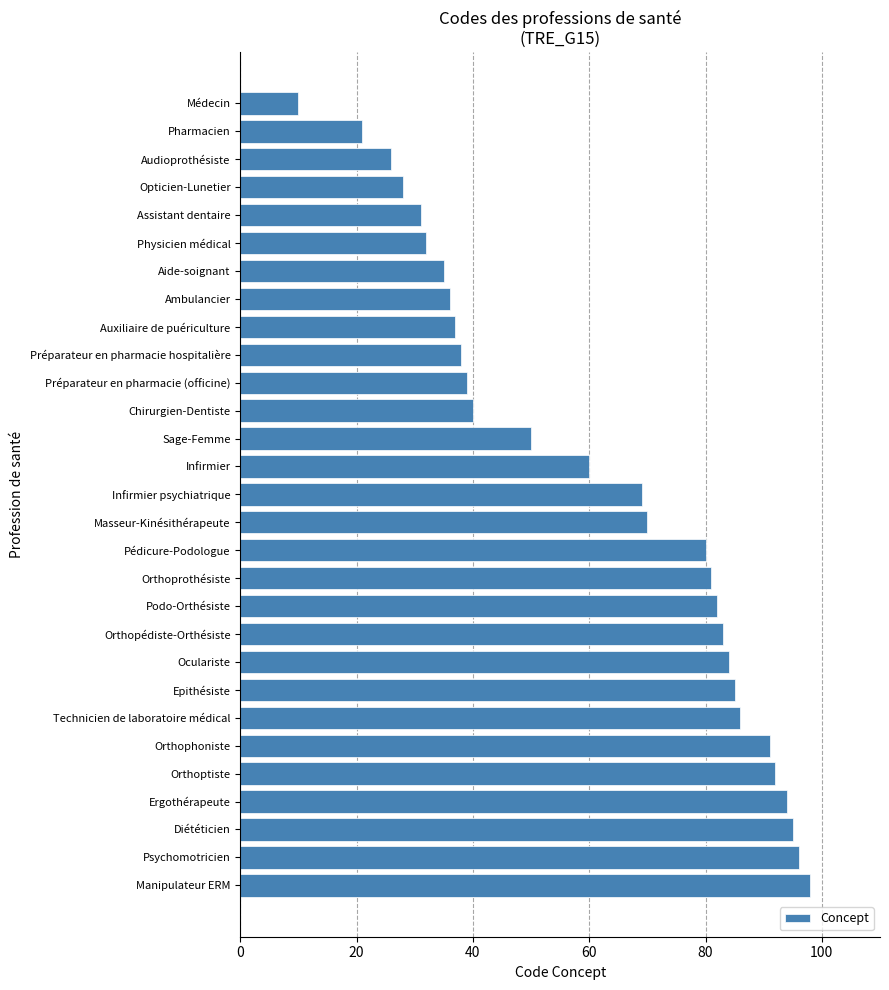

Reading top to bottom, list all the values displayed in this chart.

10	21	26	28	31	32	35	36	37	38	39	40	50	60	69	70	80	81	82	83	84	85	86	91	92	94	95	96	98